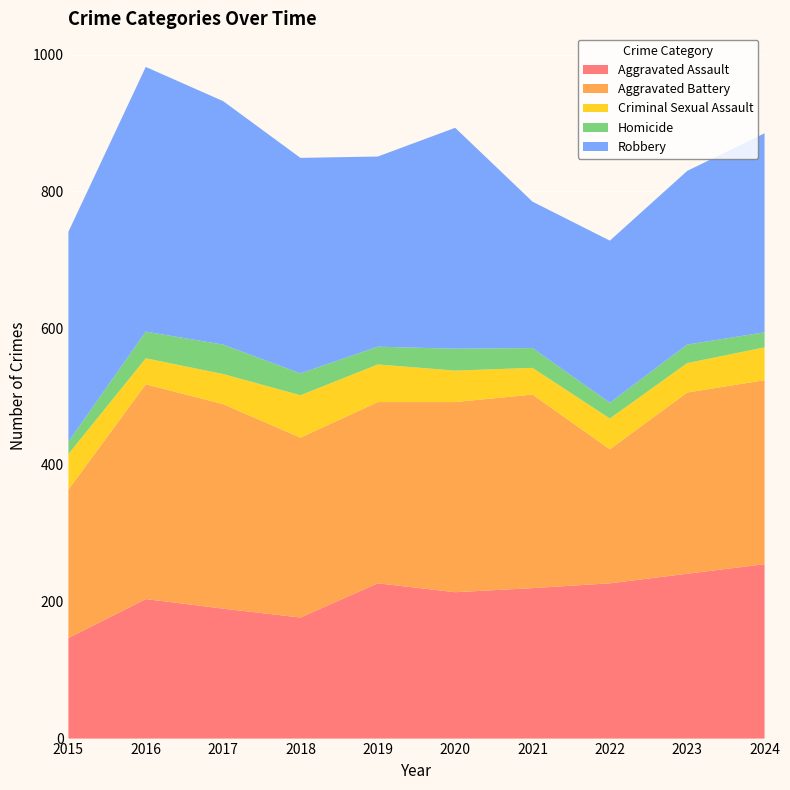

Reading left to right, what are all the values shown in this chart?

Aggravated Assault: 147	204	190	177	227	214	220	227	241	255
Aggravated Battery: 217	314	299	263	265	278	283	196	265	269
Criminal Sexual Assault: 52	38	44	62	55	46	39	45	43	48
Homicide: 18	39	43	32	26	32	29	23	27	22
Robbery: 307	387	356	315	278	323	214	237	254	291